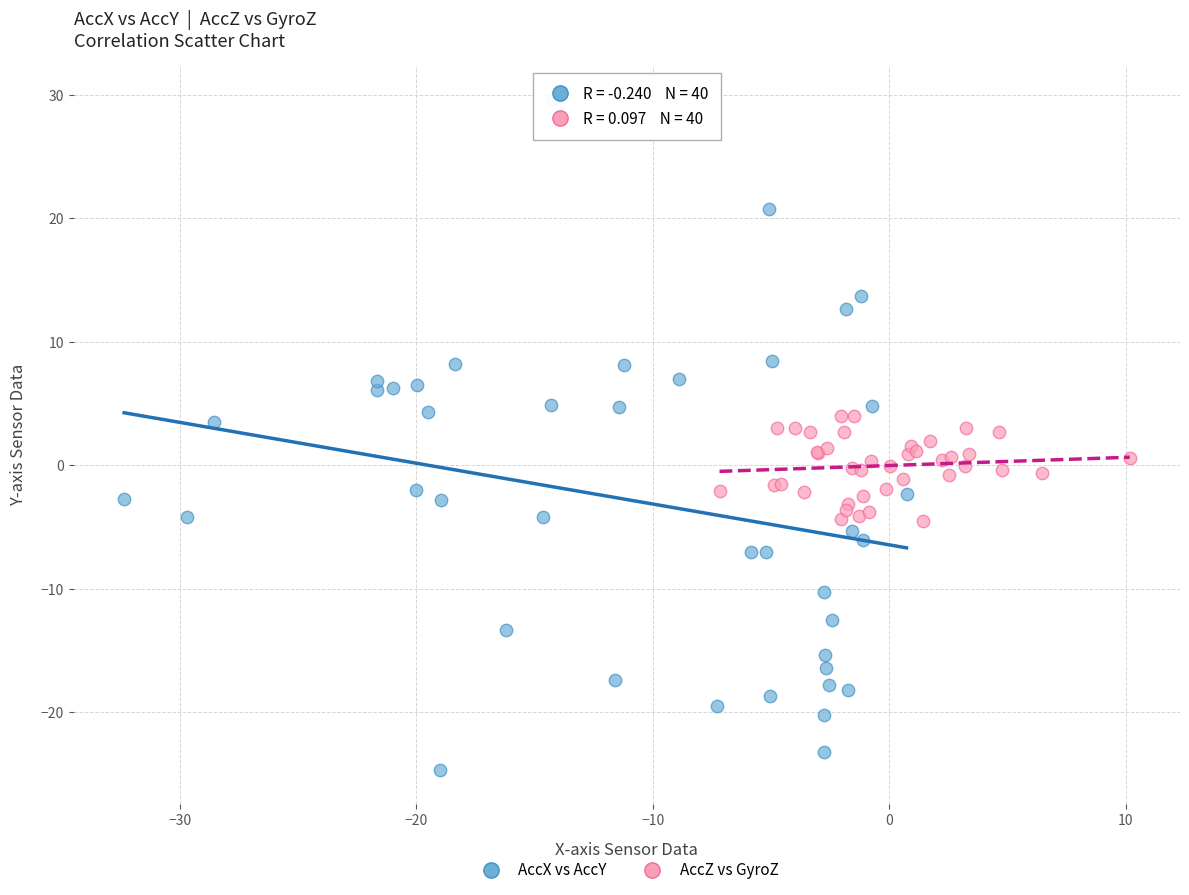

Which series reaches the maximum Y coordinate?

AccX vs AccY